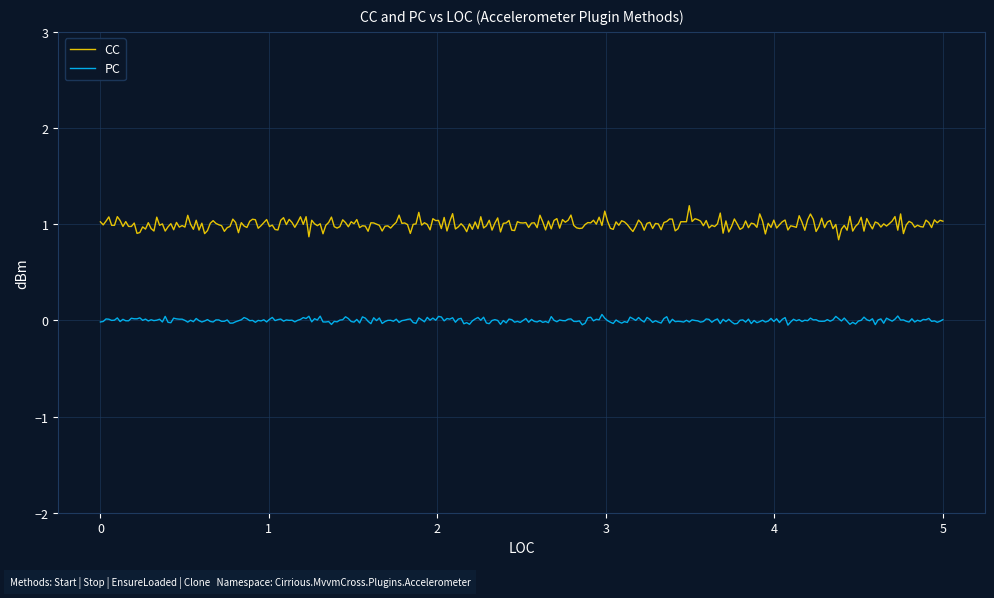

What is the maximum value for CC?

1.2